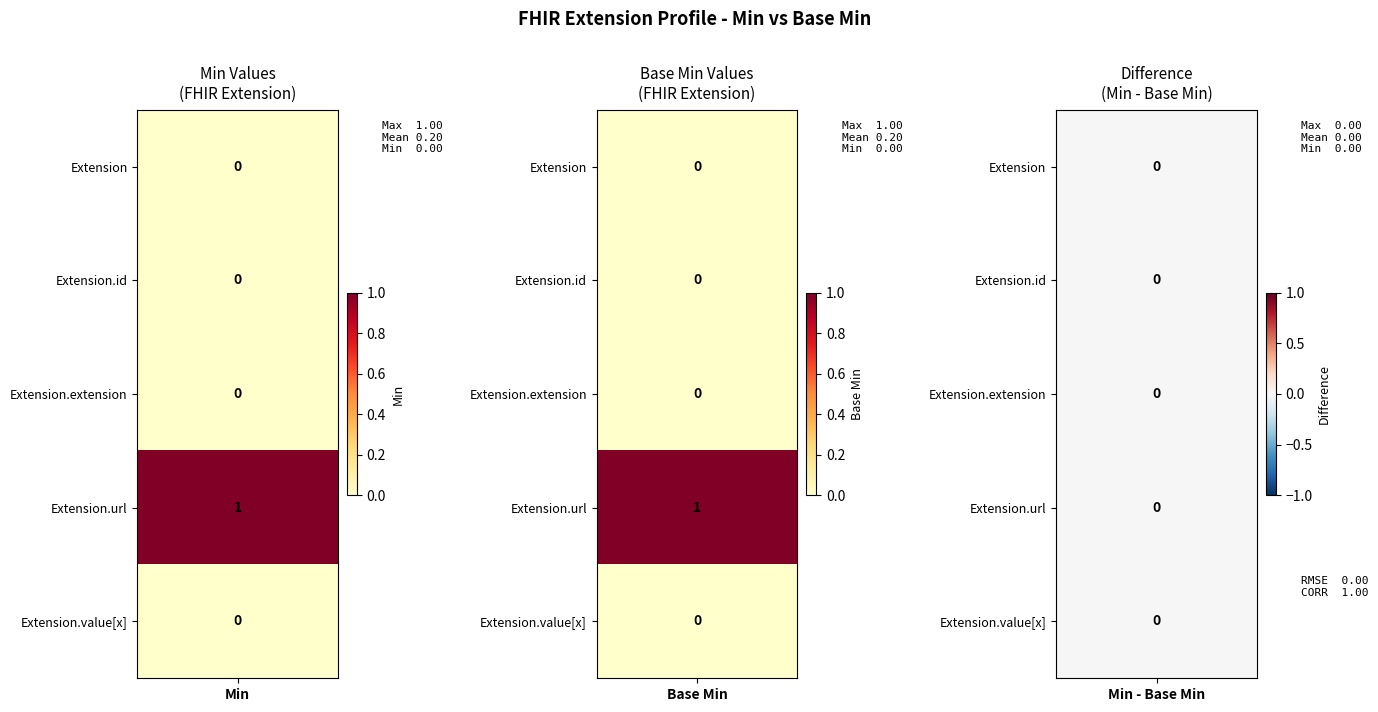

Reading right to left, what are all the values shown in this chart?

Extension: 1=0	0=0
Extension.id: 1=0	0=0
Extension.extension: 1=0	0=0
Extension.url: 1=1	0=1
Extension.value[x]: 1=0	0=0